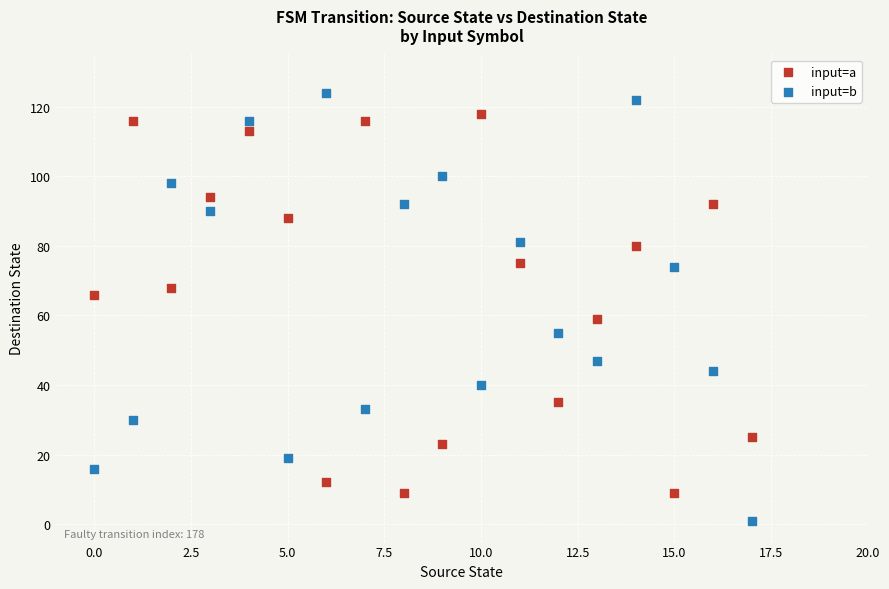

Which series has the widest spread of Y values?

input=b